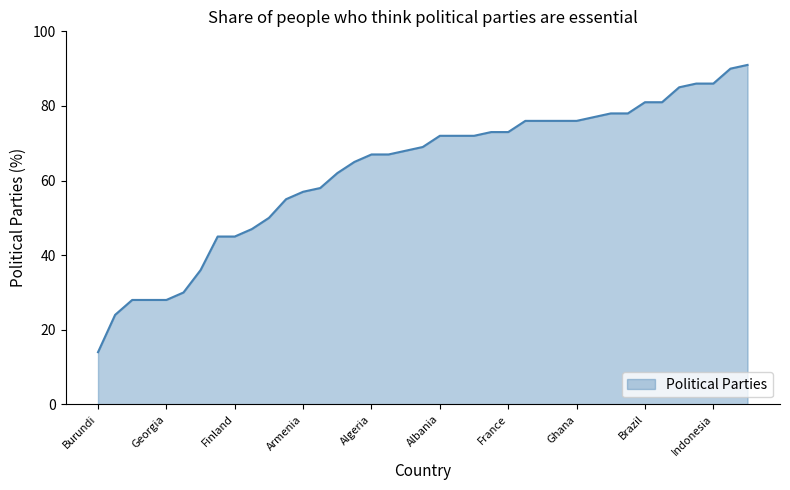

What is the difference between the maximum and minimum values?

77